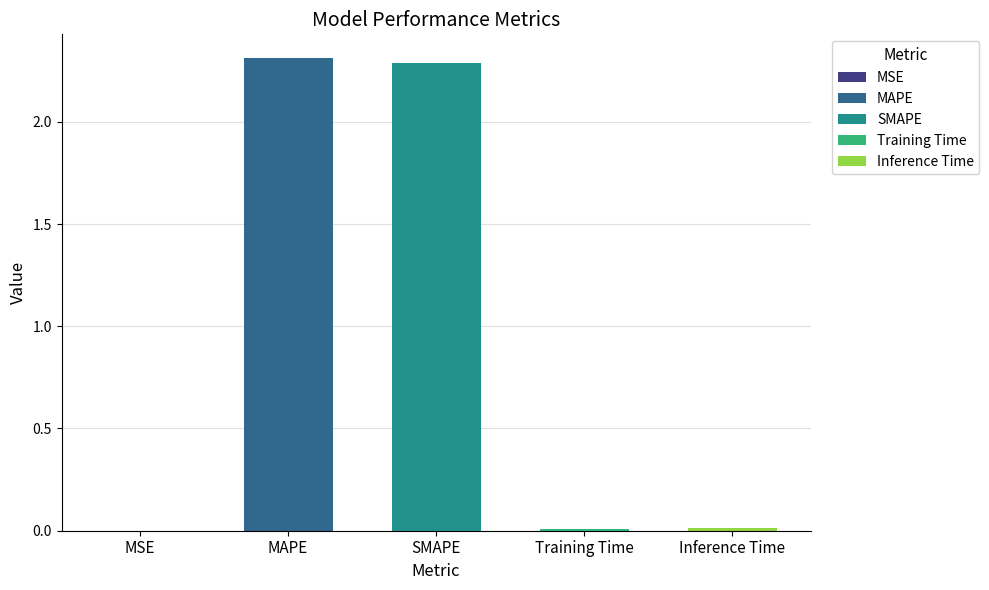

What position from the left is MAPE?

2